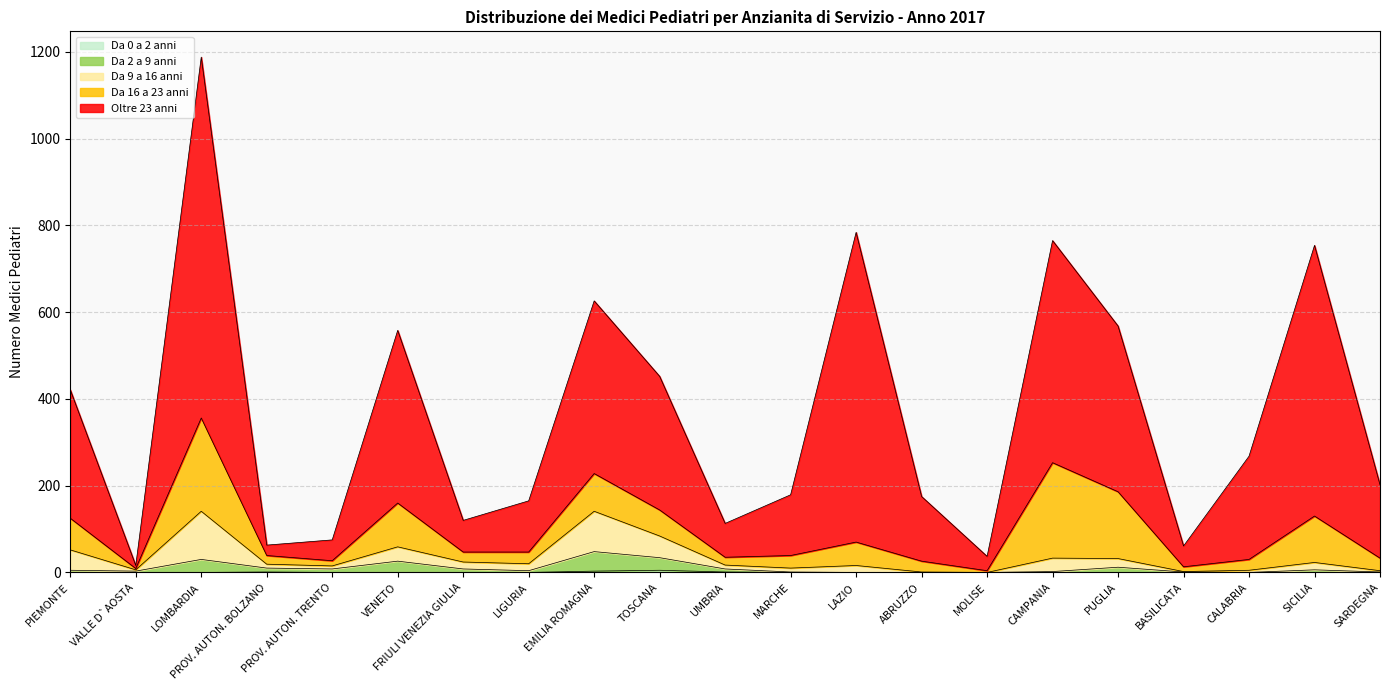

What position from the left is LOMBARDIA?

3